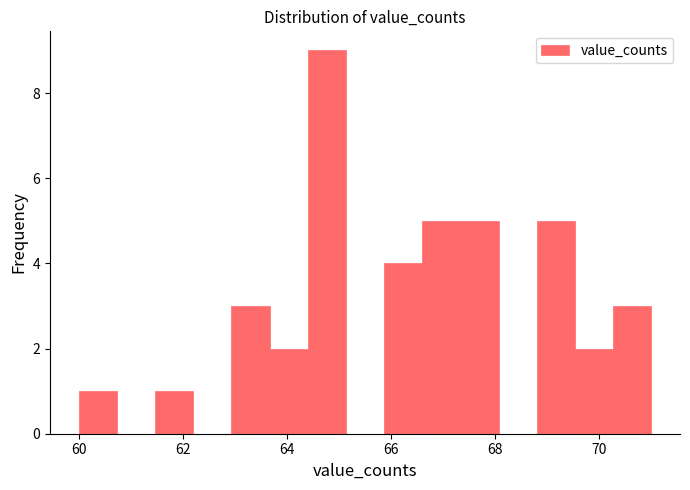

Read against the x-axis, roughly where is the centre of the tallest bar?

64.8